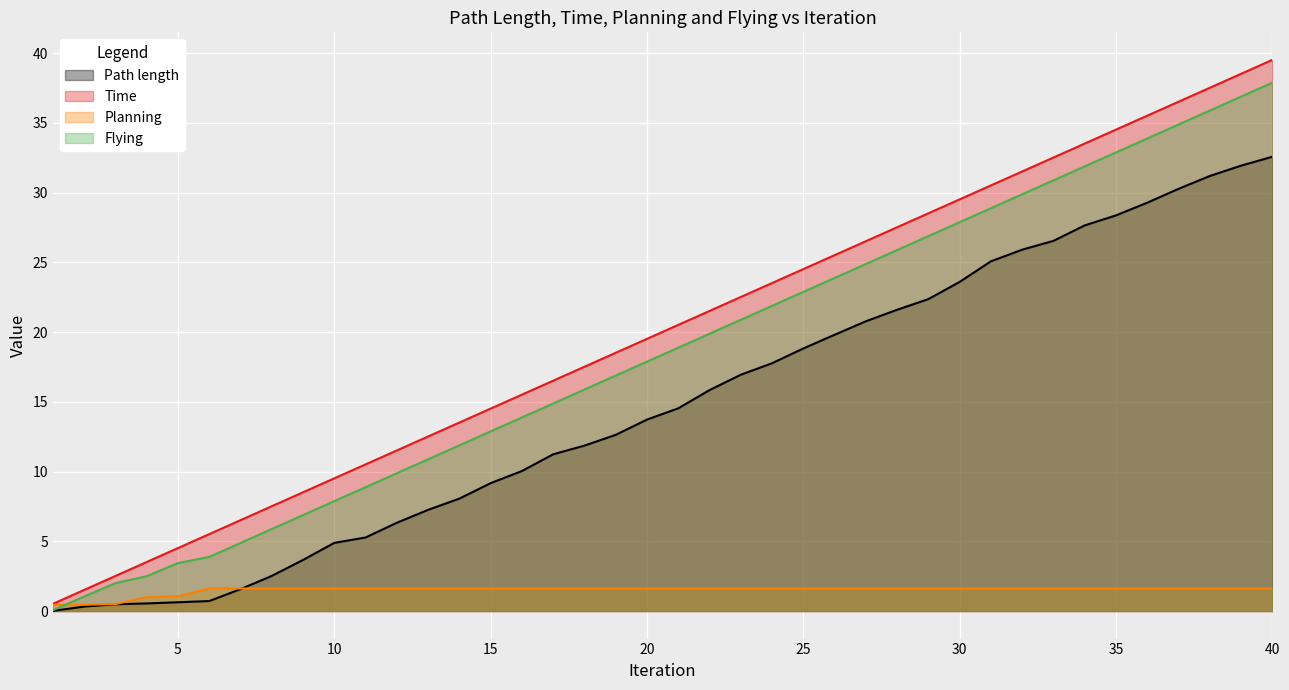

At which category is the sum across all series the highest?

40